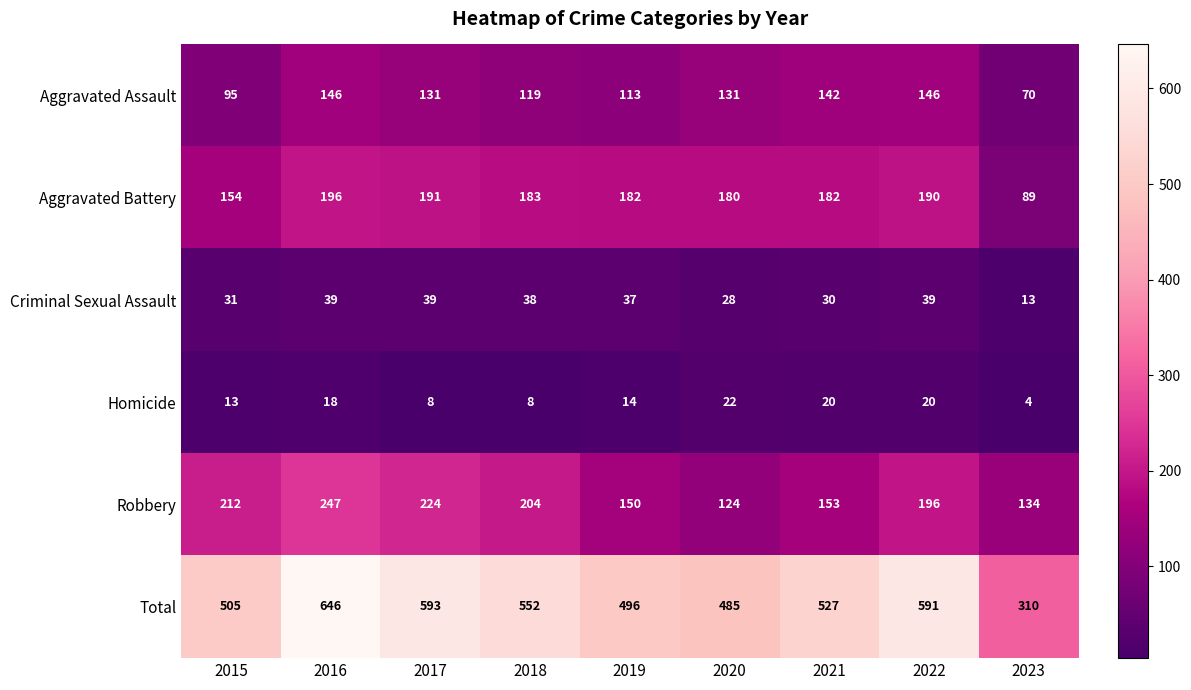

Where is Robbery nearest to the value 185?

2022